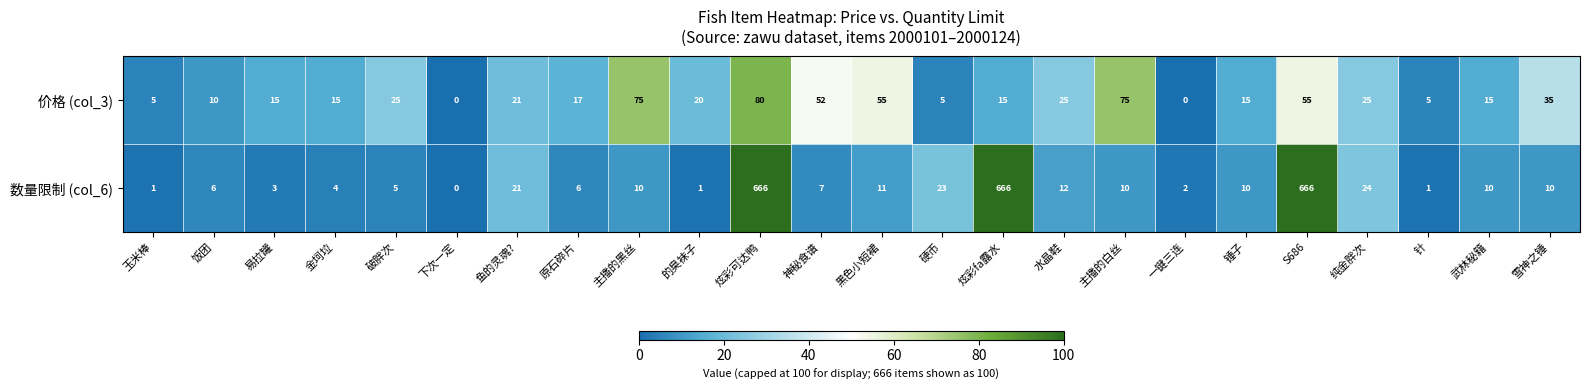

Rank the series by their average value, from highest to lowest.

数量限制 (col_6), 价格 (col_3)